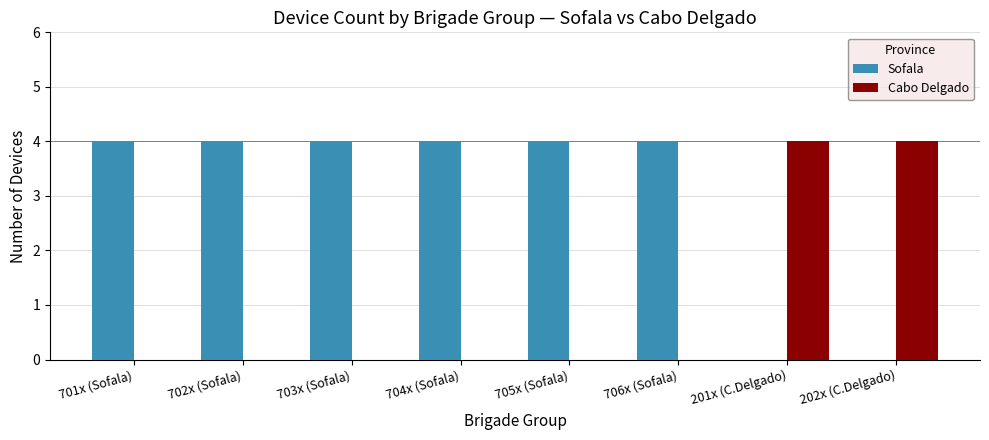

What are all the series names shown in the legend?

Sofala, Cabo Delgado